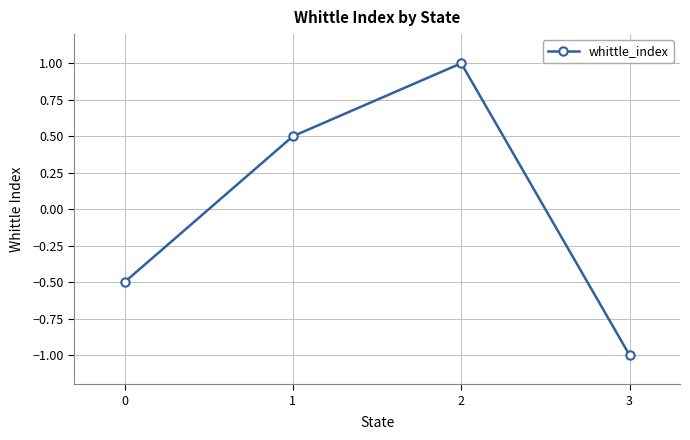

How many series are shown in this chart?

1